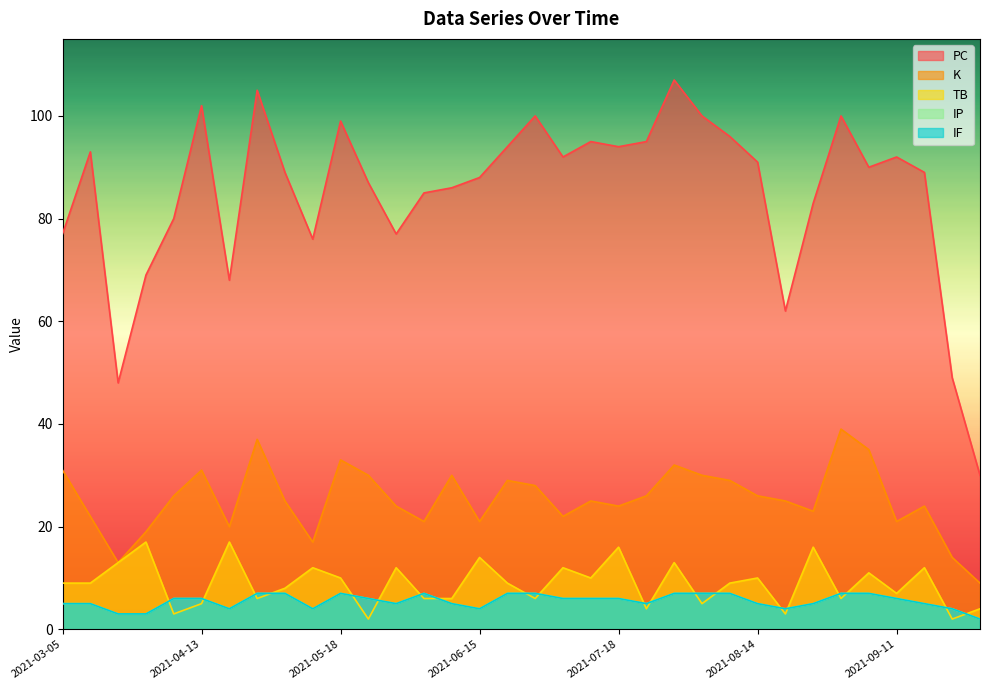

True or false: K and IP cross at least once.

False